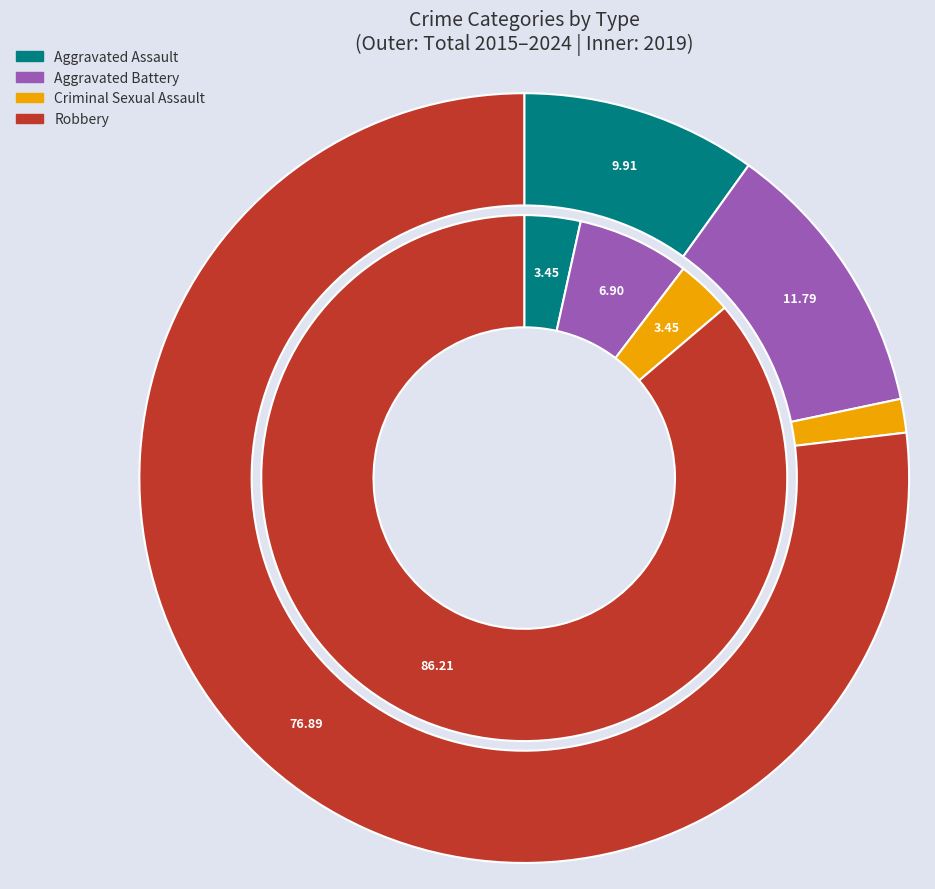

Combined, what portion of the pie is values_2019 and 3?

89.7%